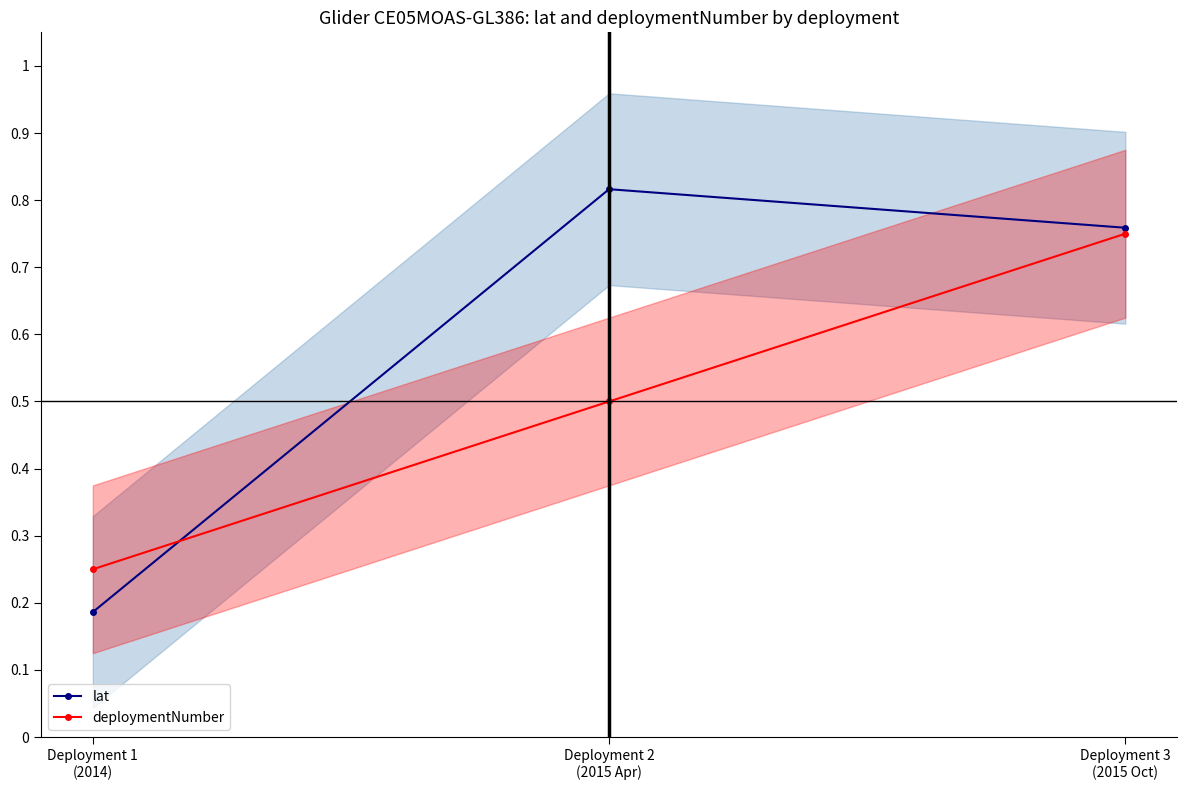

What is the value of the deploymentNumber point at the 1st from the left?

0.2